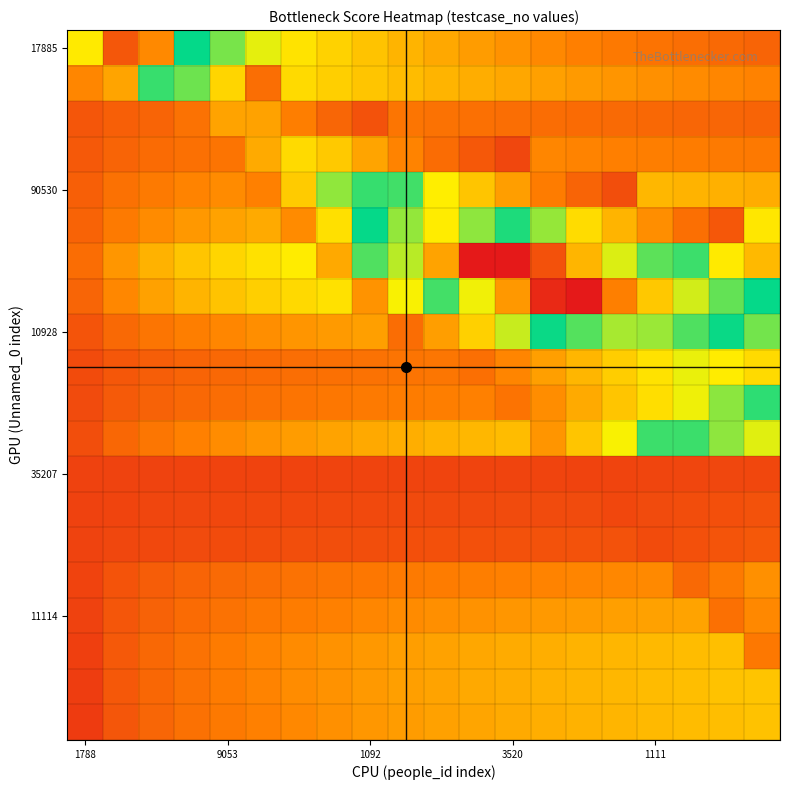

What is the maximum value shown in the chart?

1.0